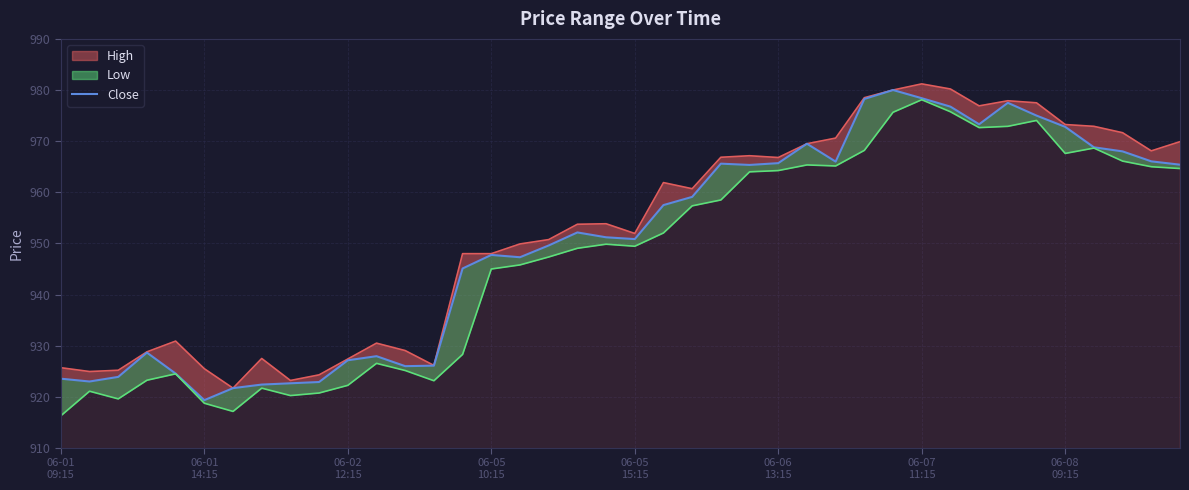

Is it true that the value at 18 is 1575.1?

False